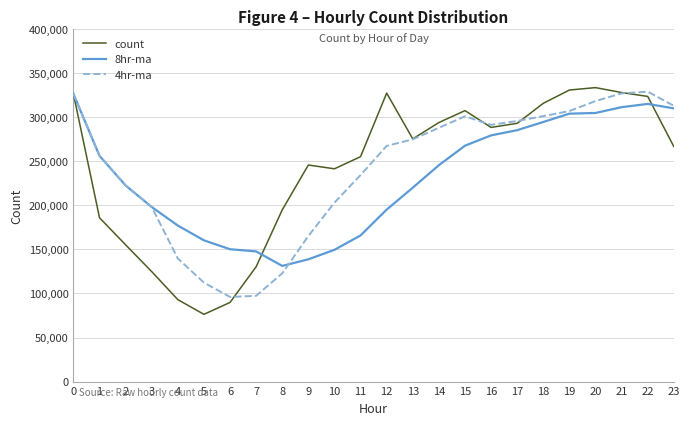

In count, how many points are higher than both neighbors (excluding endpoints)?

4